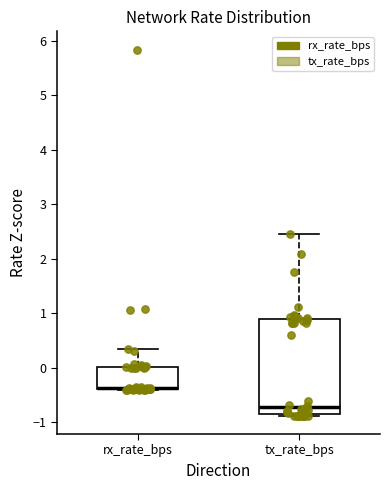

Reading left to right, read every box against the y-axis: the position of its median line, the range the box covers, and the ends of its whiskers. The values are not printed on the chart, so give them approximately, as read against the axis.

rx_rate_bps: median -0.4 (drawn on the box's lower edge), box -0.4 to 0.0, whiskers -0.4 to 0.3
tx_rate_bps: median -0.7, box -0.8 to 0.9, whiskers -0.9 to 2.4